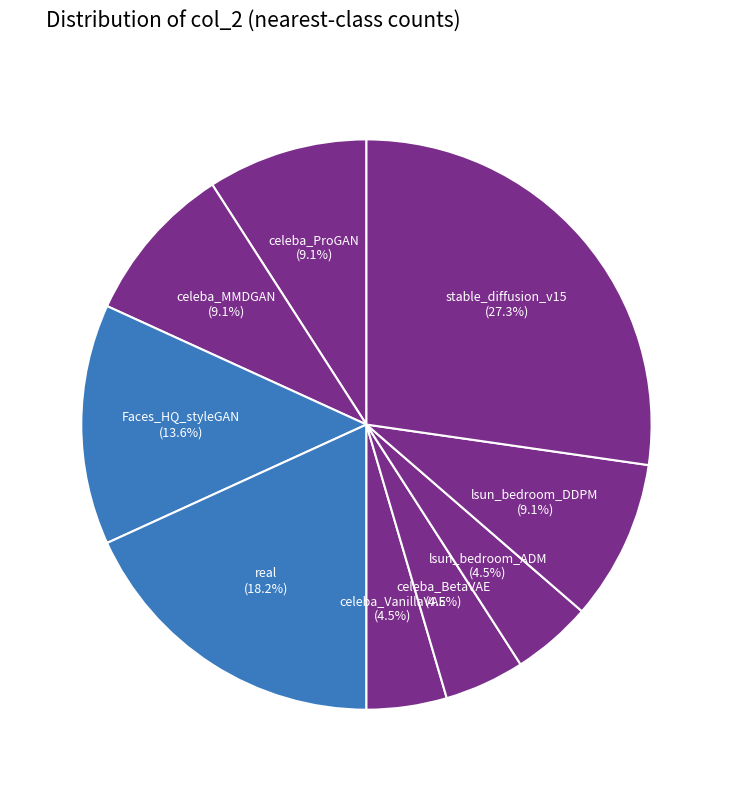

Which category has the smallest portion of the pie?

celeba_VanillaVAE